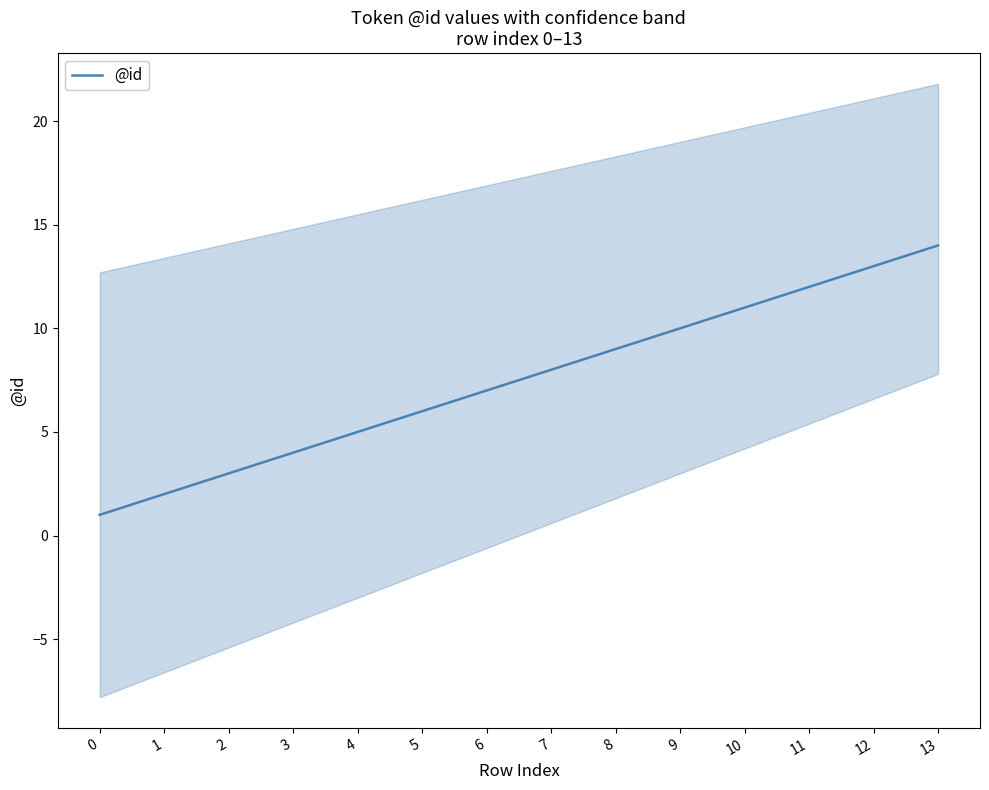

Reading right to left, list all the values displayed in this chart.

13=14	12=13	11=12	10=11	9=10	8=9	7=8	6=7	5=6	4=5	3=4	2=3	1=2	0=1